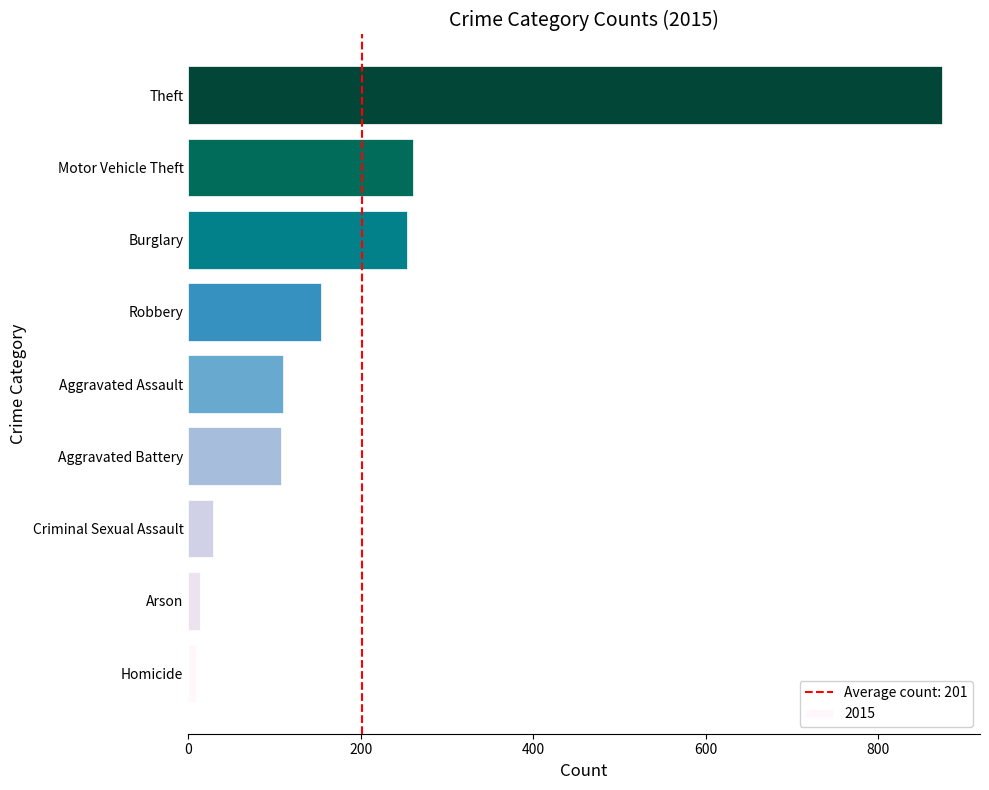

Which has a higher value, Burglary or Homicide?

Burglary